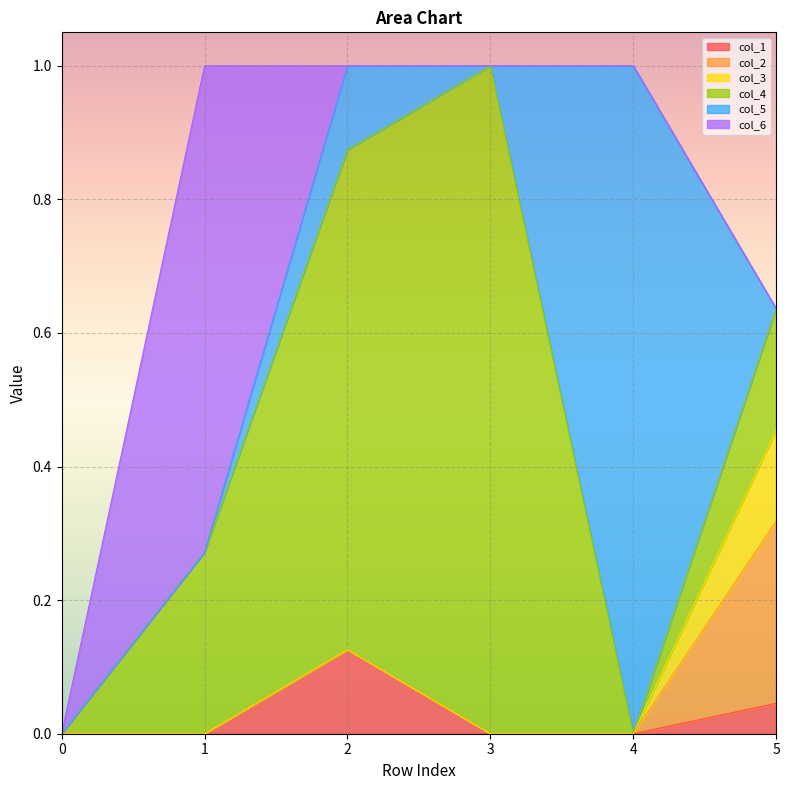

Is the value of col_3 at 3 greater than the value of col_4 at 4?

No